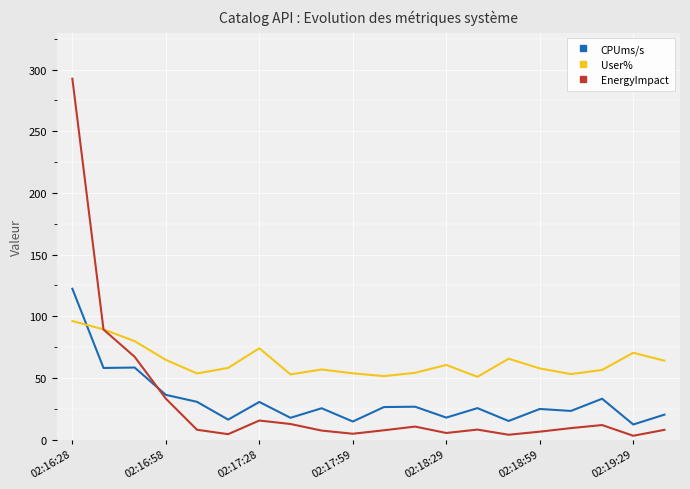

Which series ends up on top after the final intersection of User% and CPUms/s?

User%